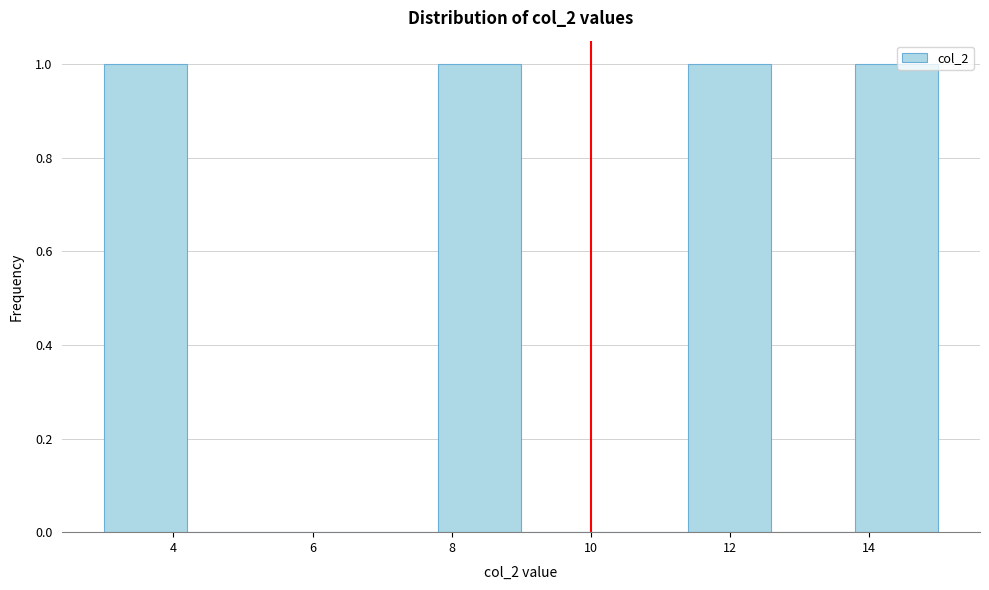

Reading left to right, transcribe this chart: for each bar, give the range it covers on the x-axis and its height. The values are not printed on the chart, so give them approximately, as read against the axis.

3.0 to 4.2: 1
4.2 to 5.4: 0
5.4 to 6.6: 0
6.6 to 7.8: 0
7.8 to 9.0: 1
9.0 to 10.2: 0
10.2 to 11.4: 0
11.4 to 12.6: 1
12.6 to 13.8: 0
13.8 to 15.0: 1